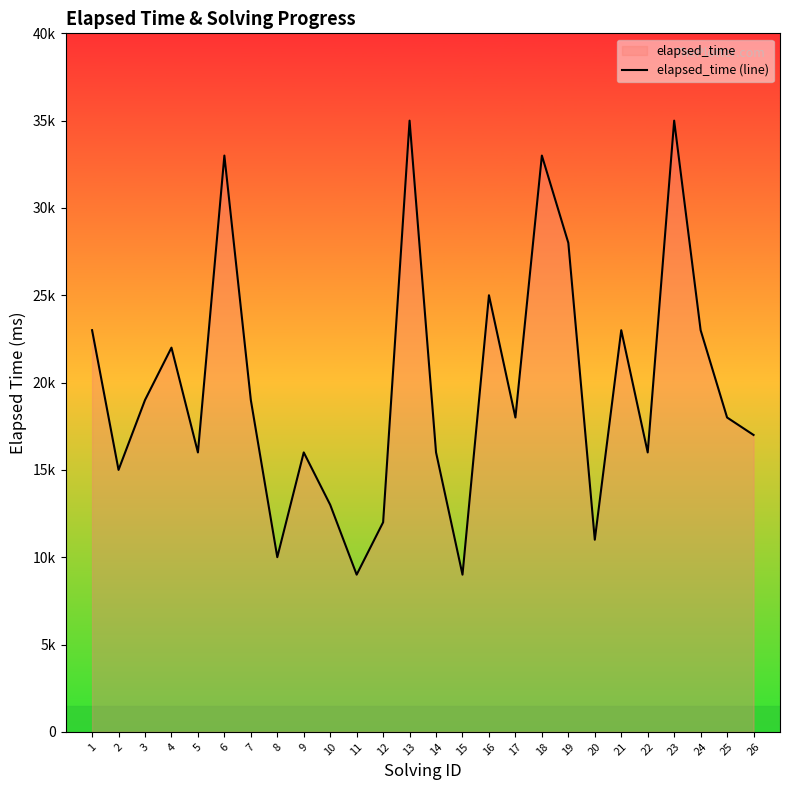

What is the maximum value shown in the chart?

35000